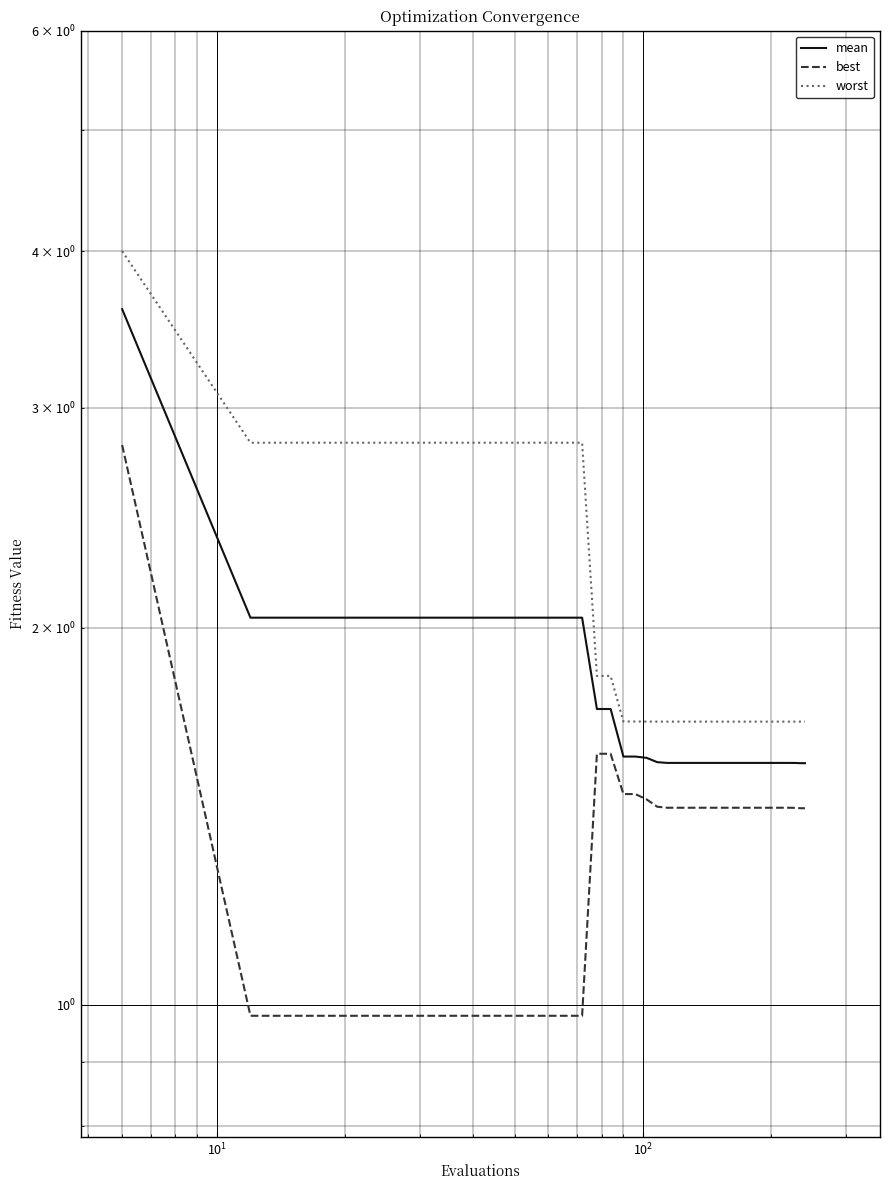

Which series has the largest total across all categories?

worst